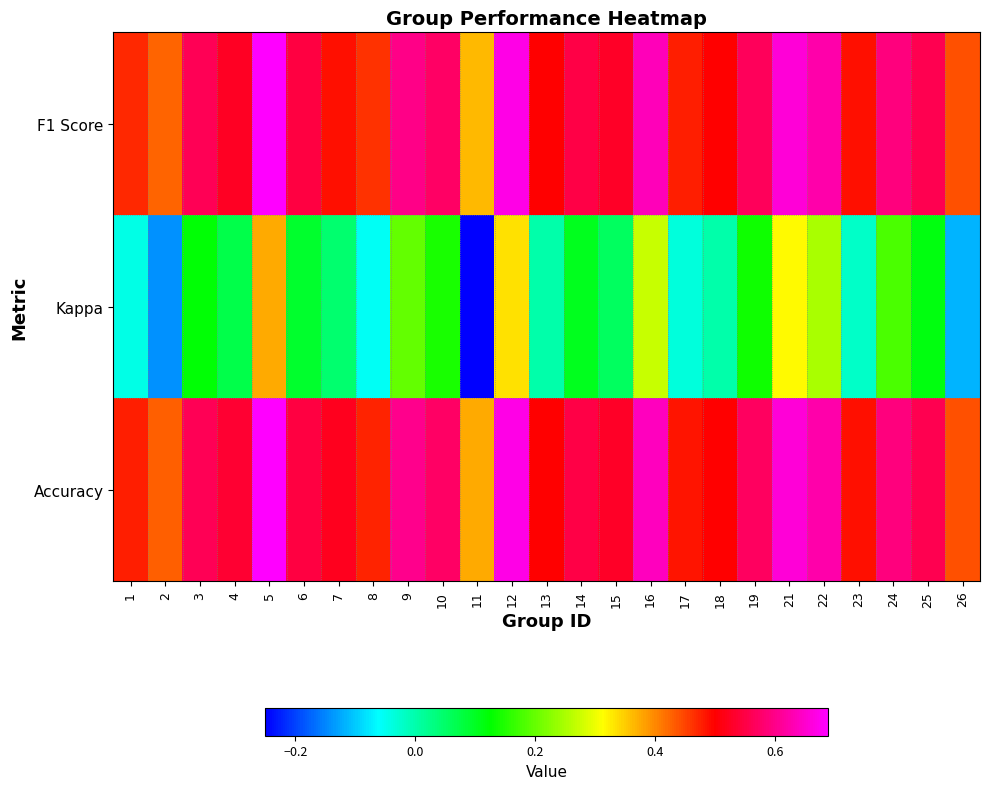

What is the minimum value shown in the chart?

-0.2